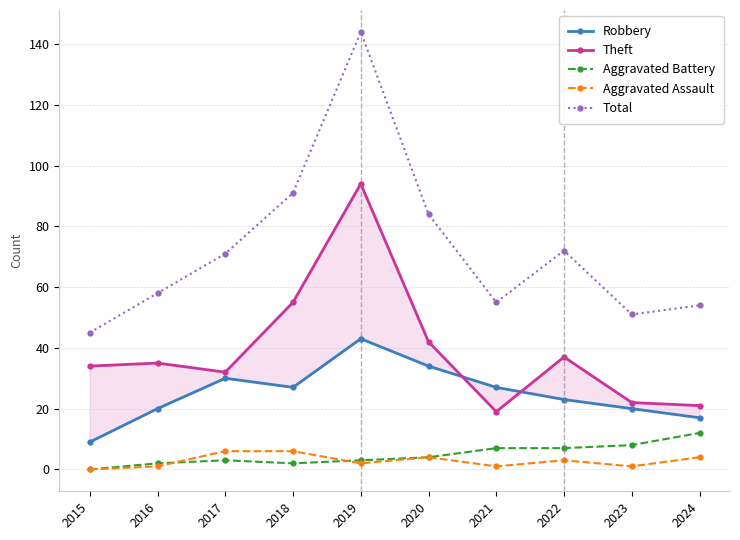

List the labels in order of Aggravated Battery value, largest first.

2024, 2023, 2021, 2022, 2020, 2017, 2019, 2016, 2018, 2015